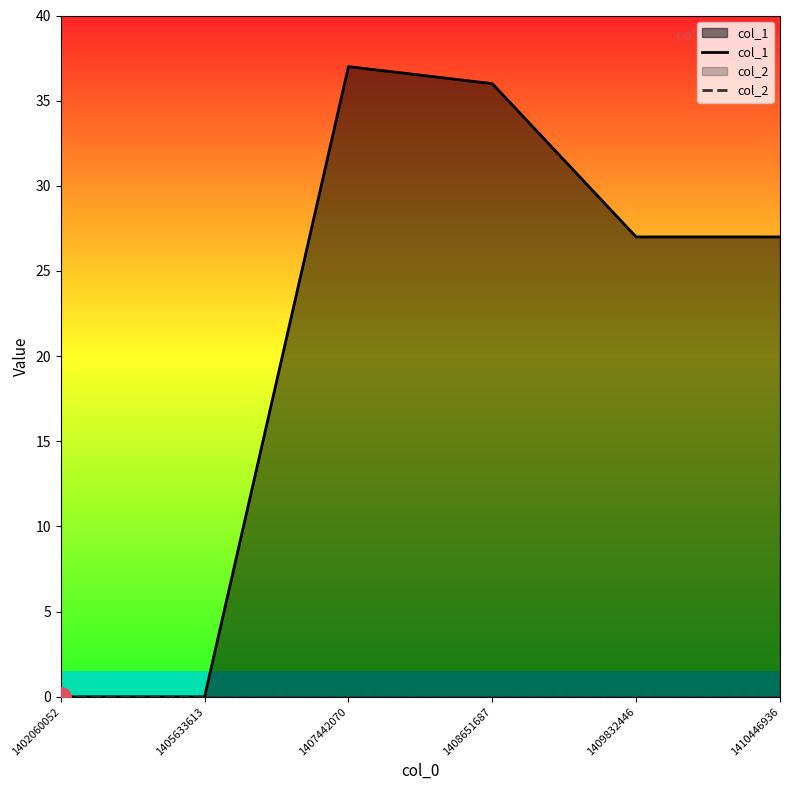

Rank the series at 1407442070 from highest to lowest value.

col_1, col_2